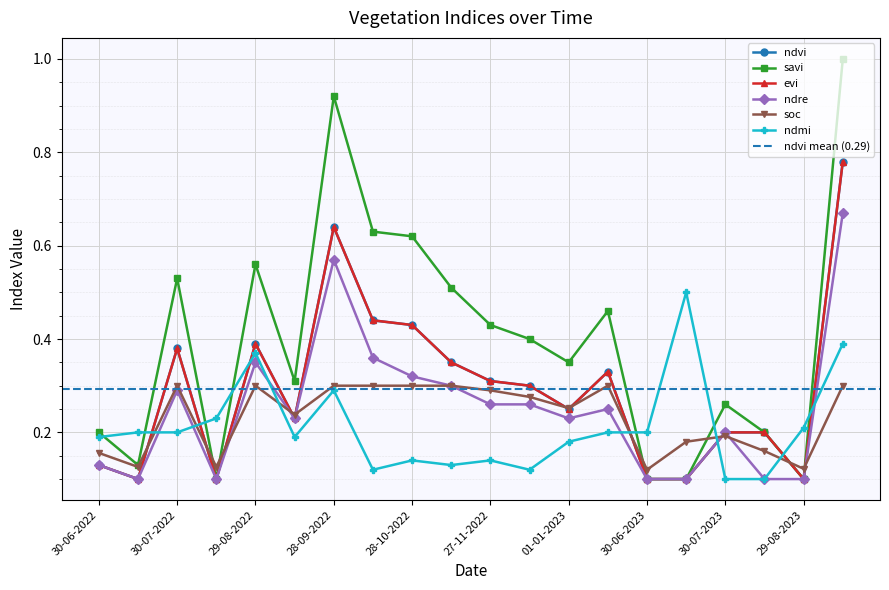

What are all the series names shown in the legend?

ndvi, savi, evi, ndre, soc, ndmi